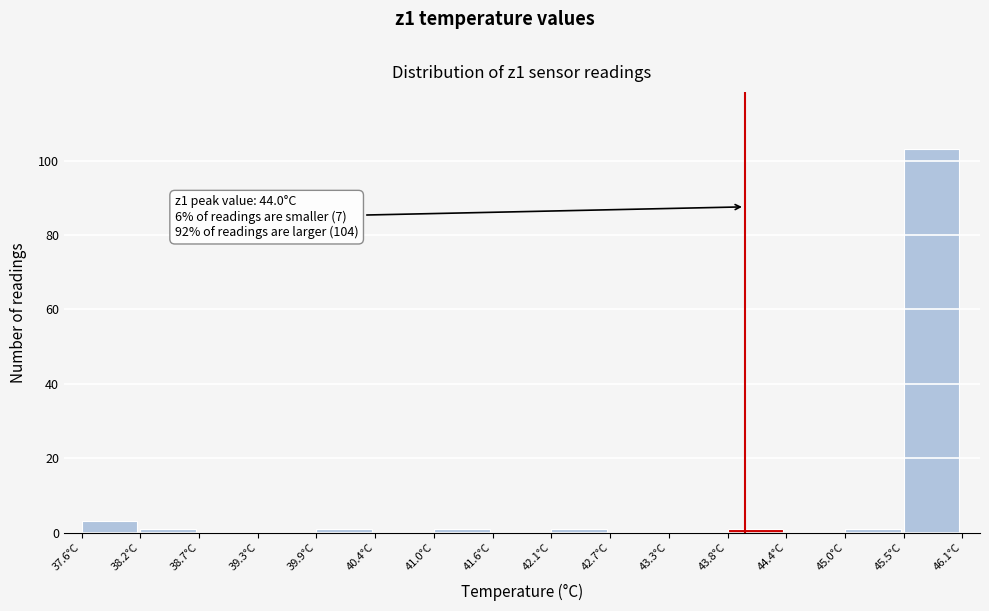

Over which range of the x-axis is the bar tallest?

45.5 to 46.1